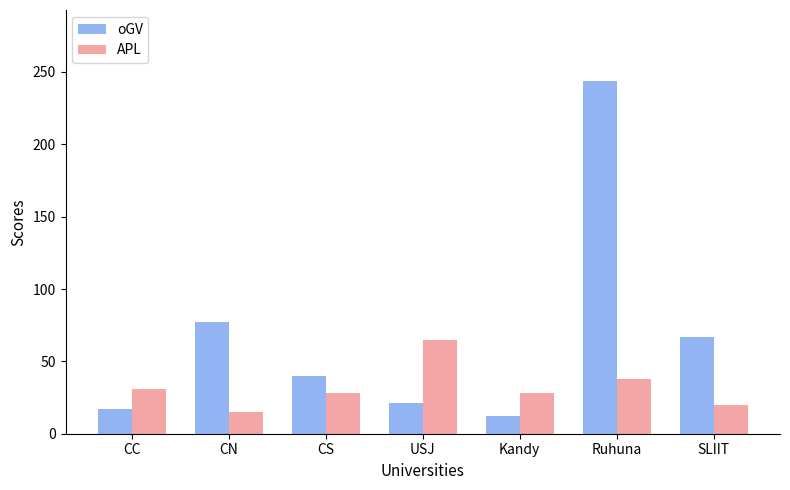

Rank the series at CN from lowest to highest value.

APL, oGV